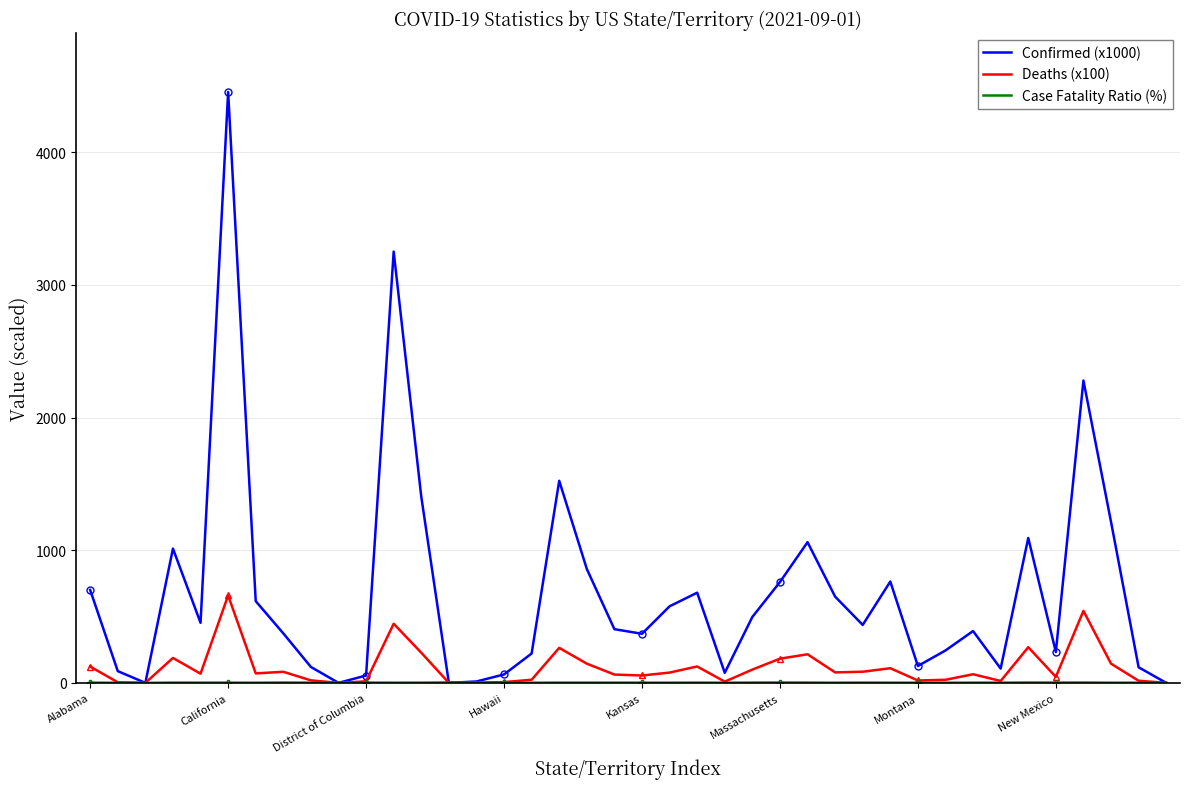

What is the difference between the Case Fatality Ratio (%) values at 26 and 22?

0.2